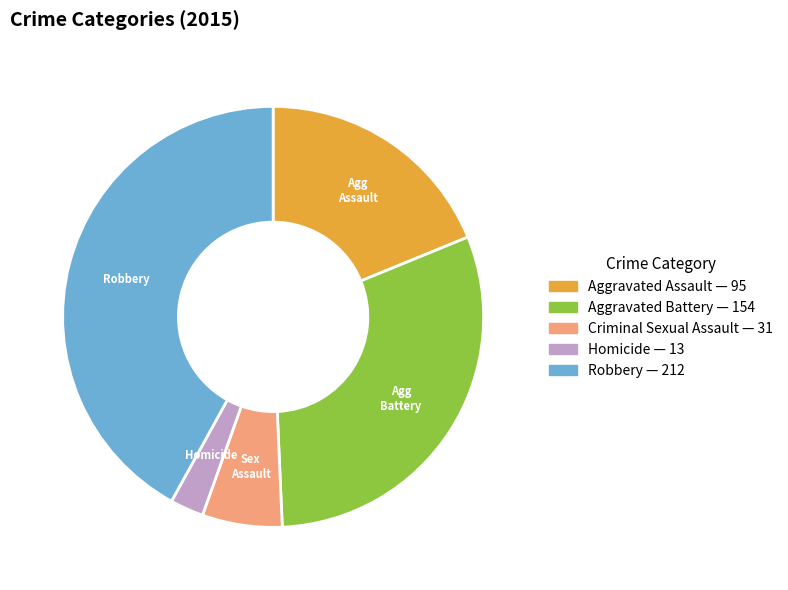

Do Homicide and Aggravated Battery together represent more than half of the pie?

No